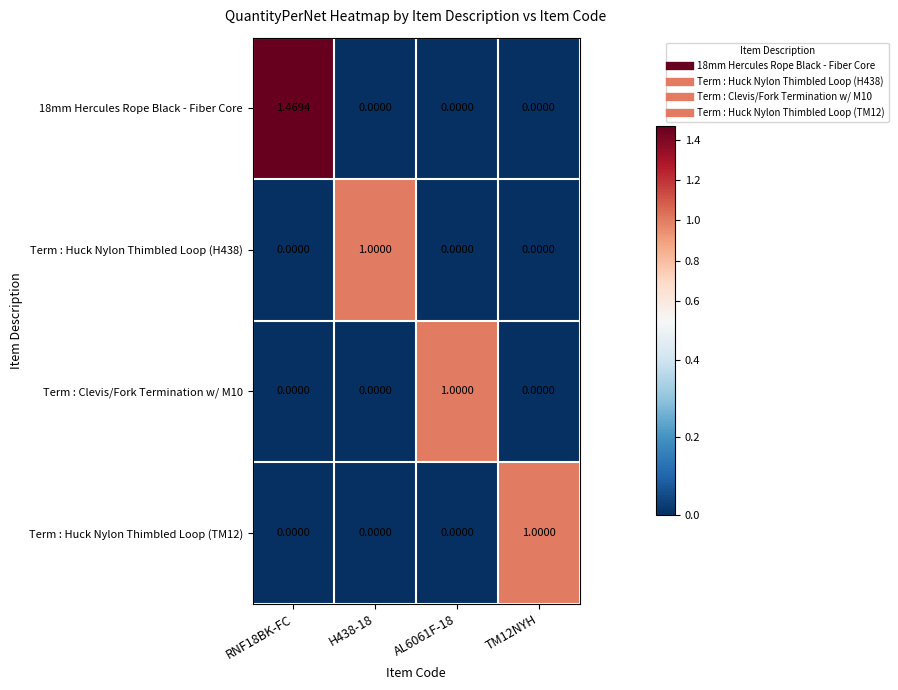

Is the value of Term : Huck Nylon Thimbled Loop (H438) at TM12NYH greater than the value of Term : Huck Nylon Thimbled Loop (TM12) at TM12NYH?

No